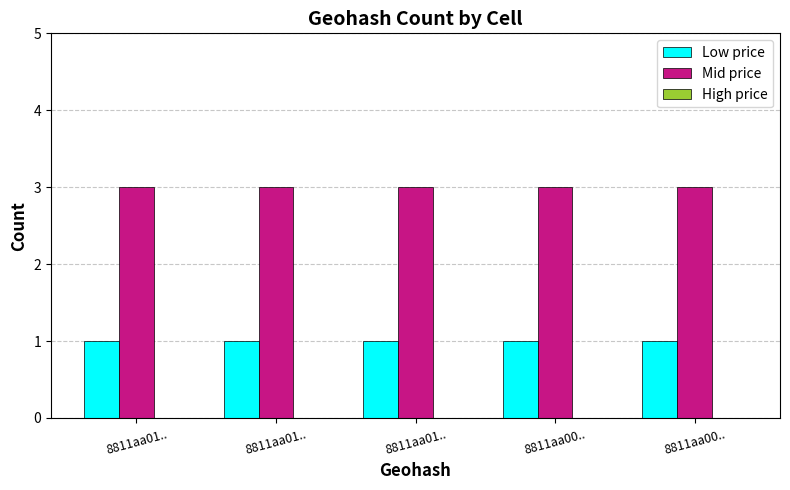

Are the bars grouped side by side (vs. stacked)?

Yes